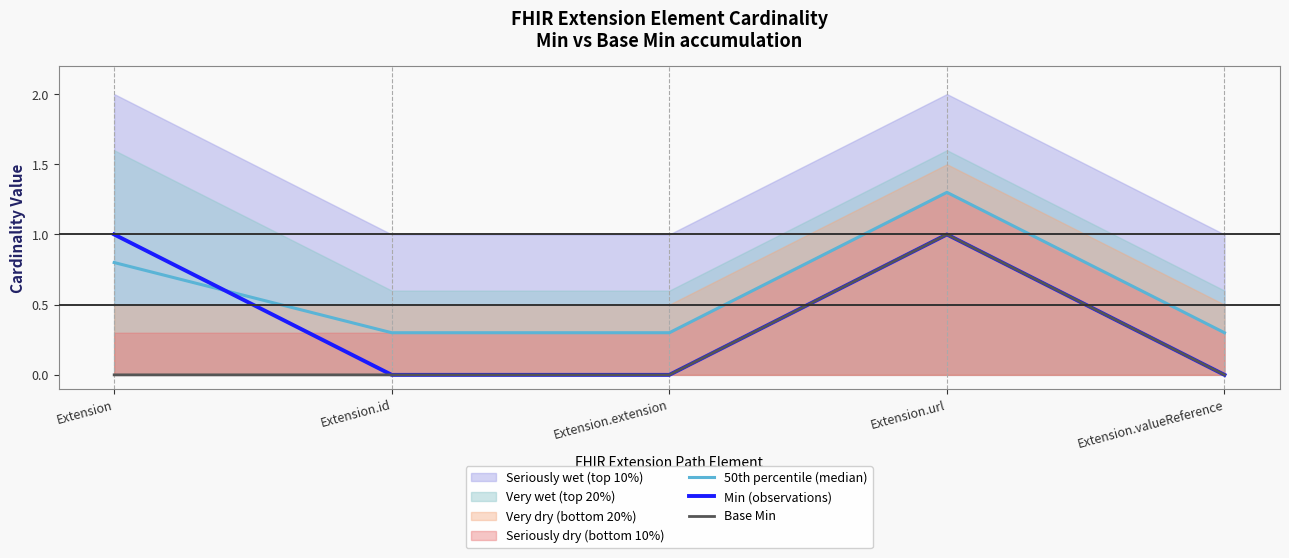

What is the difference between the highest and lowest values at Extension.url?

0.3